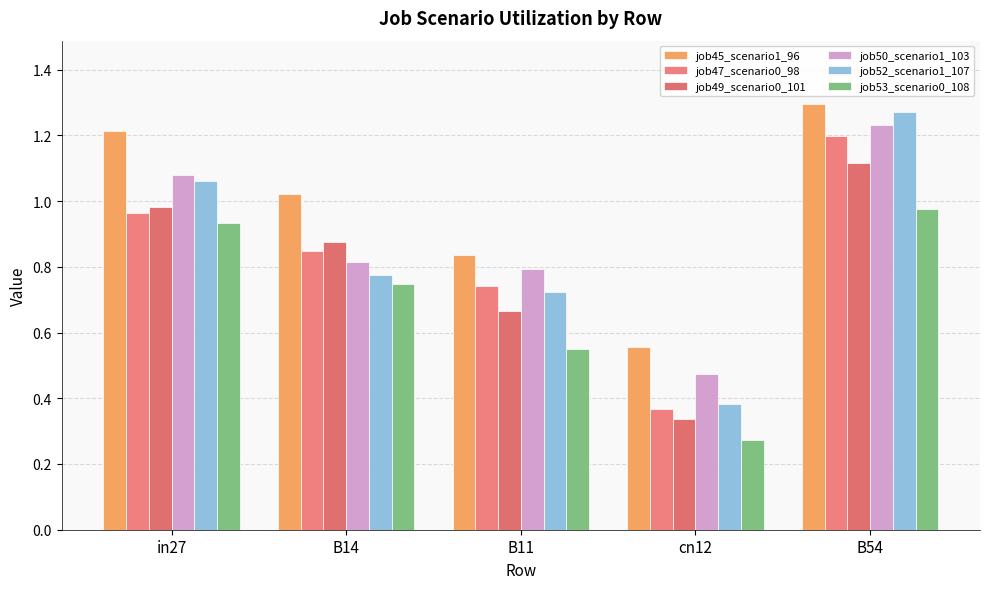

What position from the right is B54?

1